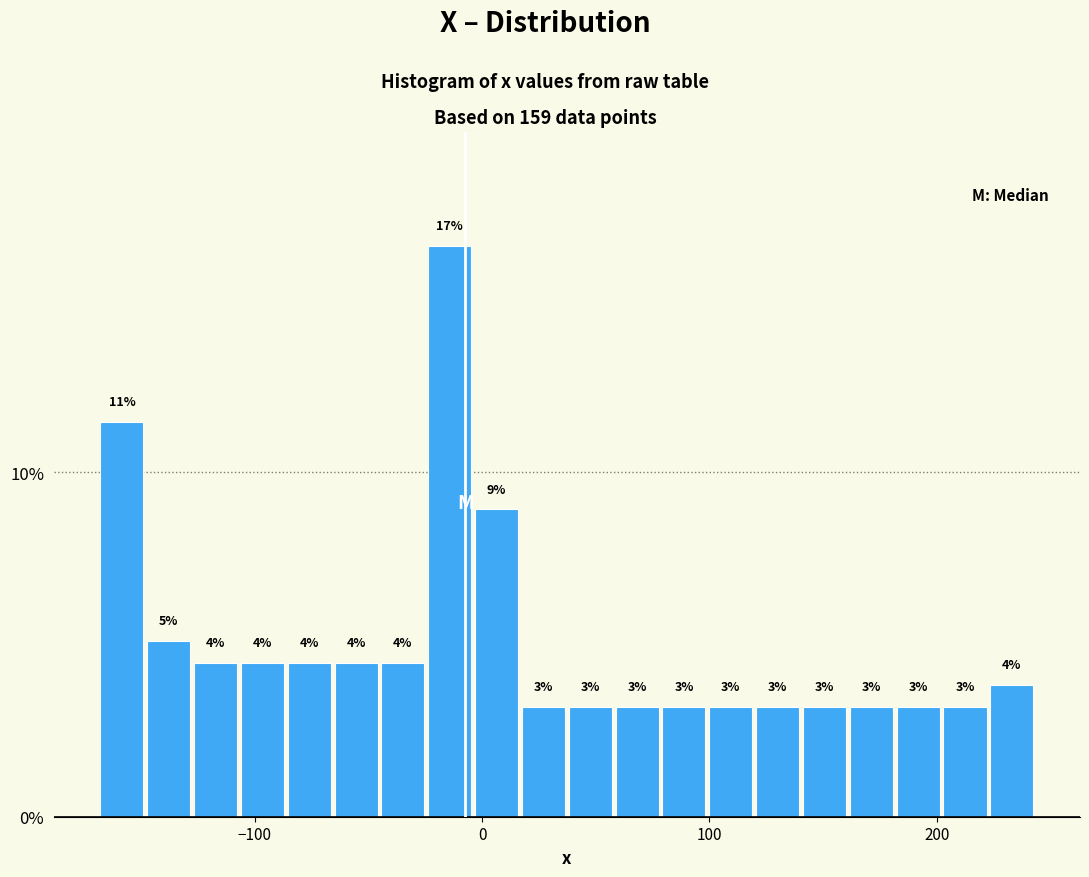

Around what value on the x-axis is the tallest bar? Give the approximate position of its centre, as read against the axis.

-10